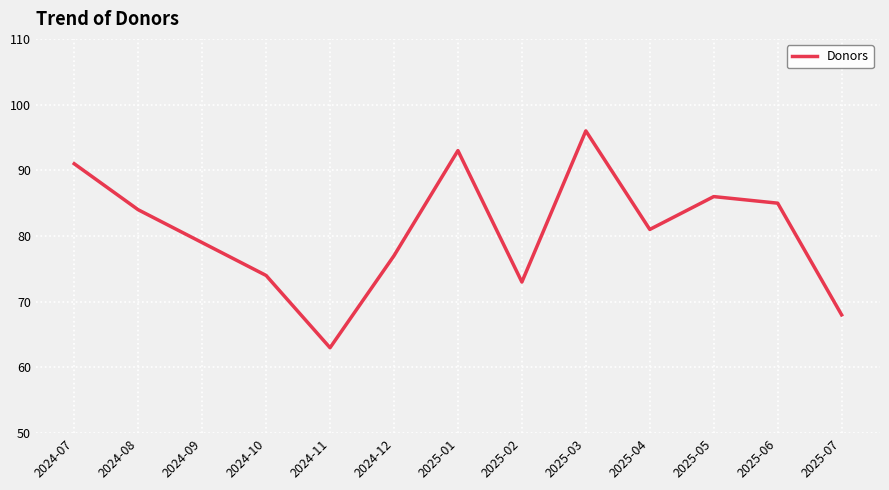

The chart shows a value of 96 at 2025-03. True or false?

True